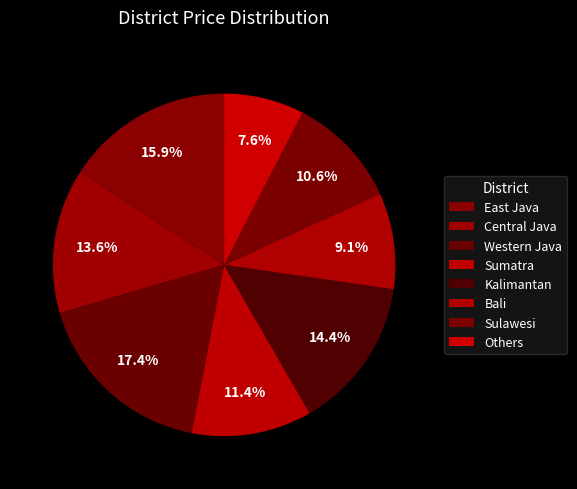

Is there a majority slice in this chart?

No